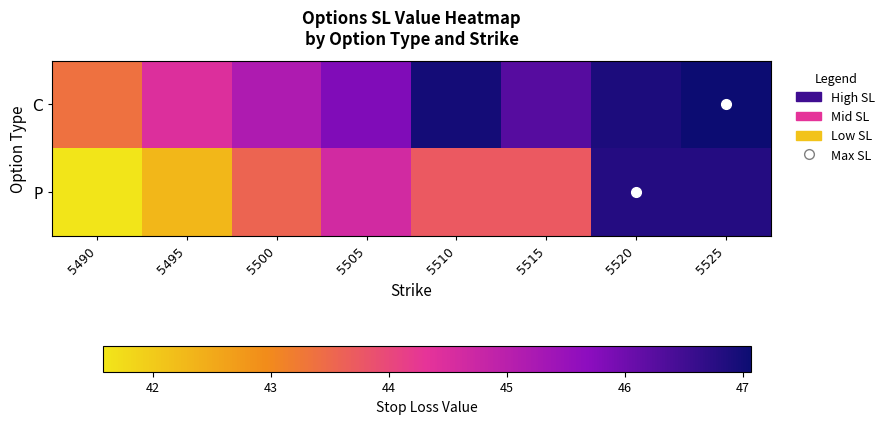

What is the difference between the highest and lowest values at 5515?

0.5